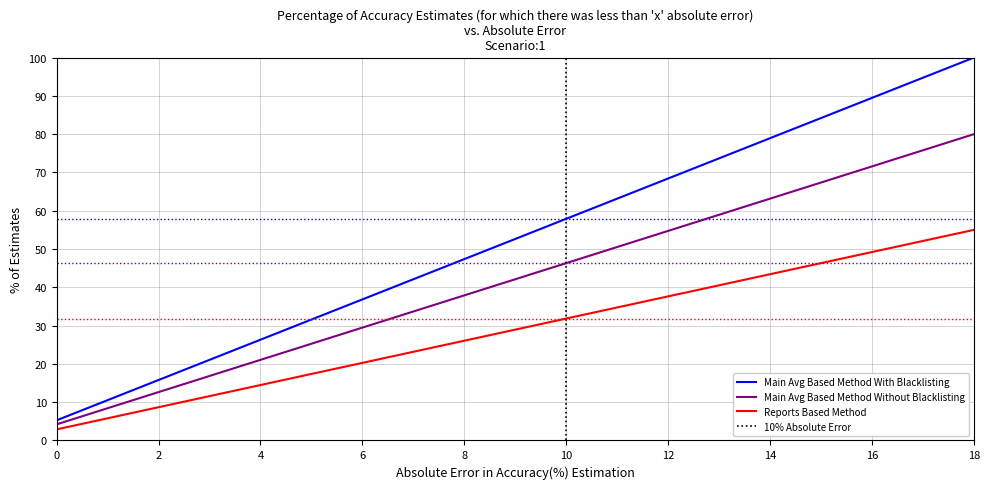

Which category has the highest value in the Main Avg Based Method Without Blacklisting series?

18